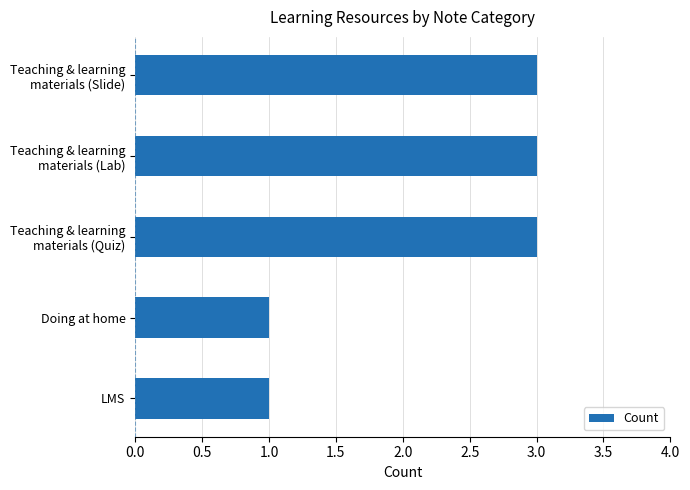

What is the greatest value displayed?

3